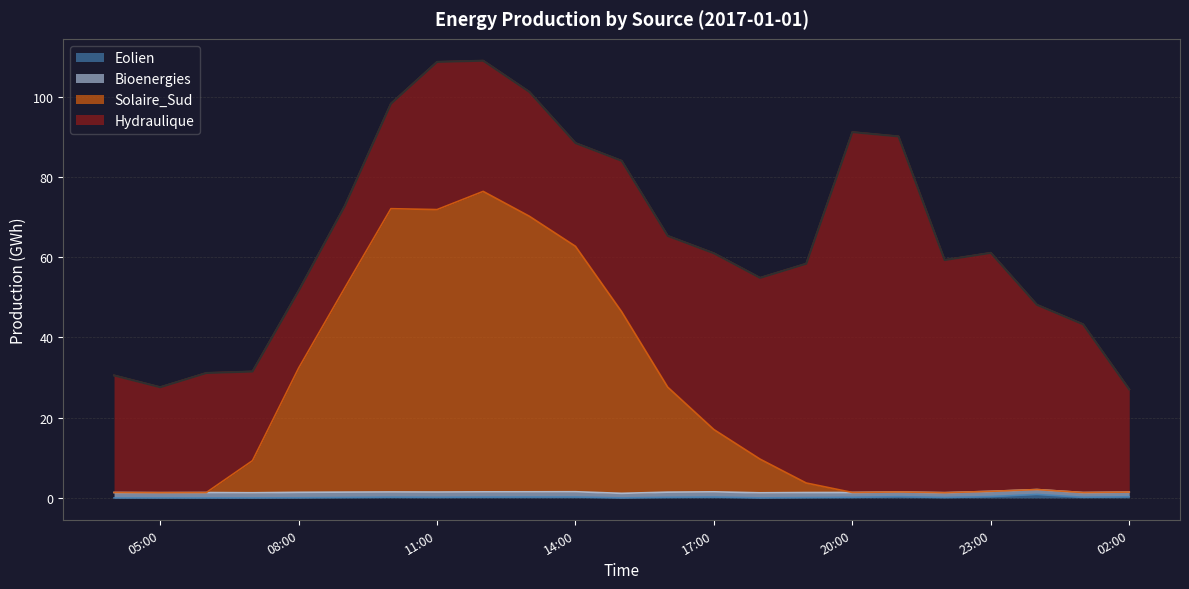

At which label does Solaire_Sud reach its minimum?

2017-01-01 22:00